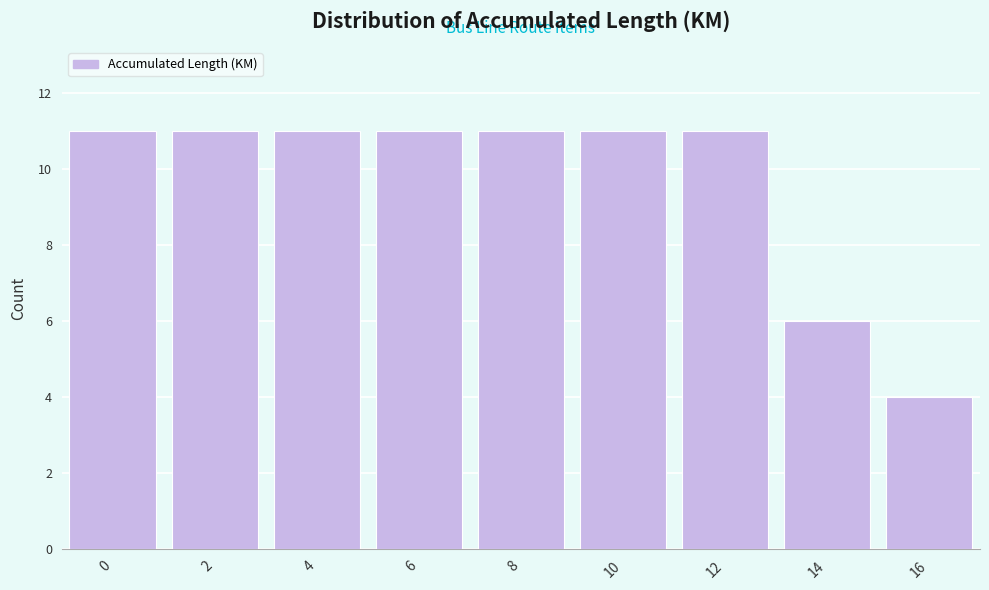

Reading left to right, extract all data points from this chart.

11	11	11	11	11	11	11	6	4